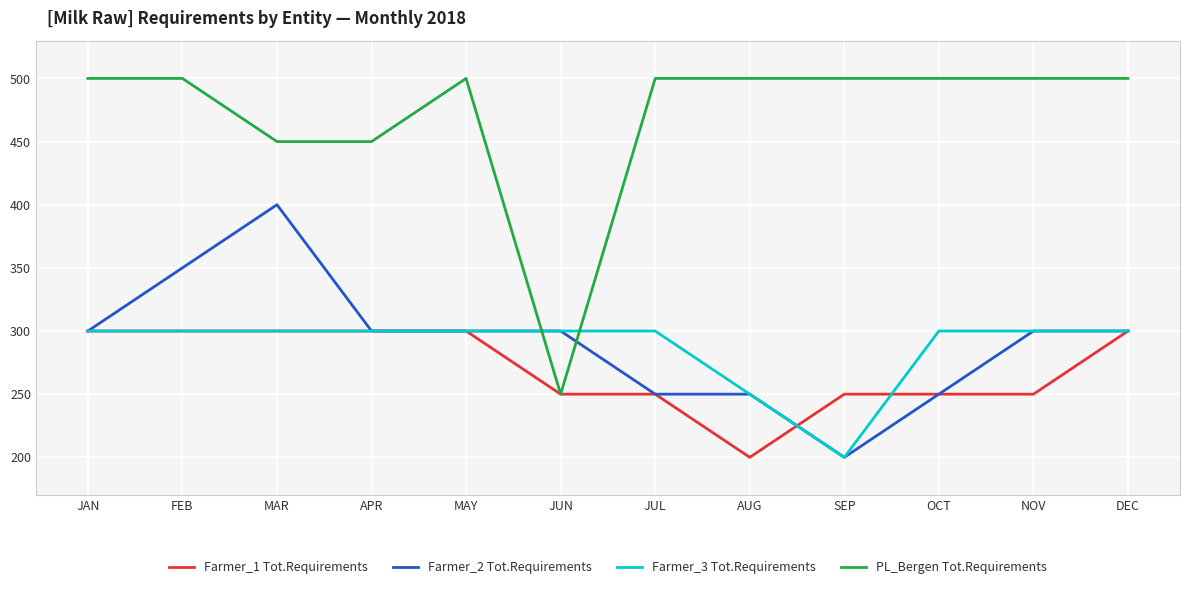

How many values in the PL_Bergen Tot.Requirements series are below 500?

3